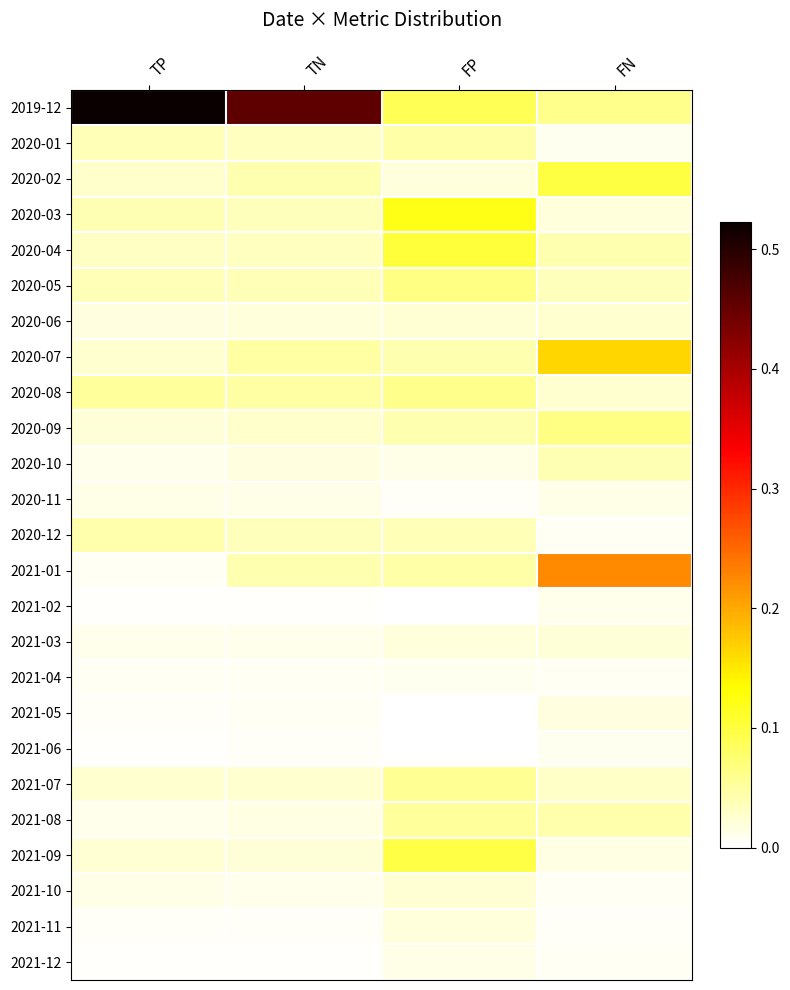

List the series in order of their peak value, highest first.

2019-12, 2021-01, 2020-07, 2020-03, 2020-04, 2020-02, 2021-09, 2020-05, 2020-09, 2020-08, 2021-07, 2021-08, 2020-01, 2020-12, 2020-10, 2020-06, 2021-10, 2021-03, 2021-11, 2021-05, 2021-12, 2020-11, 2021-02, 2021-04, 2021-06